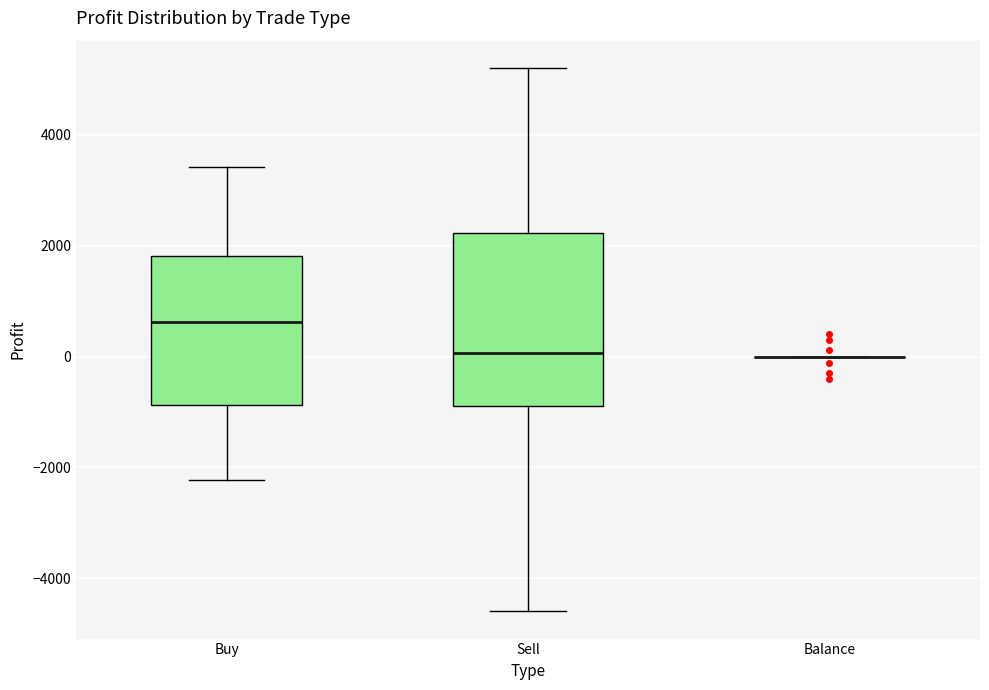

Where does the upper whisker of the box for Buy end on the y-axis? The values are not printed on the chart, so give them approximately, as read against the axis.

3400